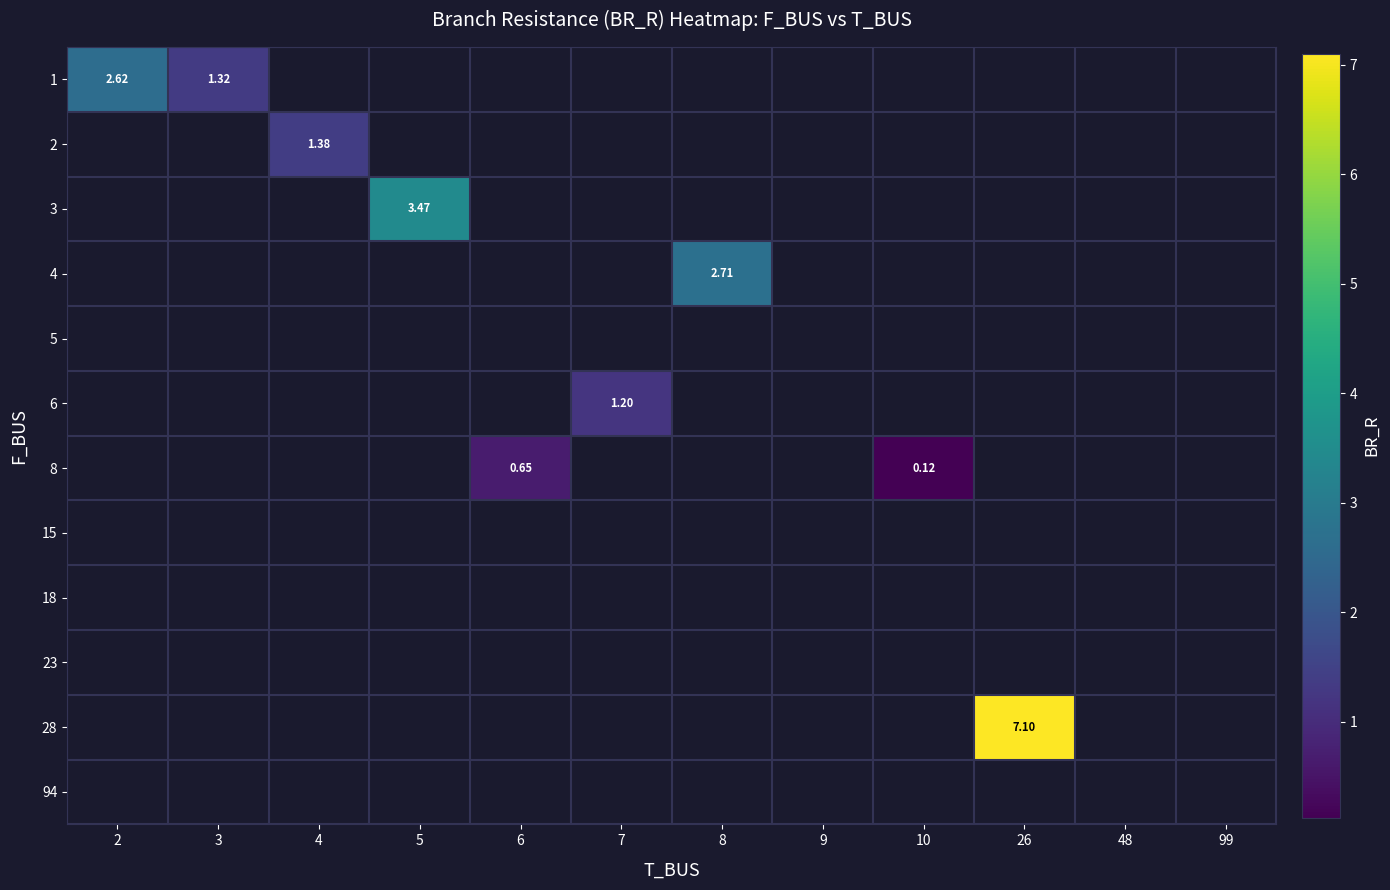

Which has a higher value, 5 or 9?

9